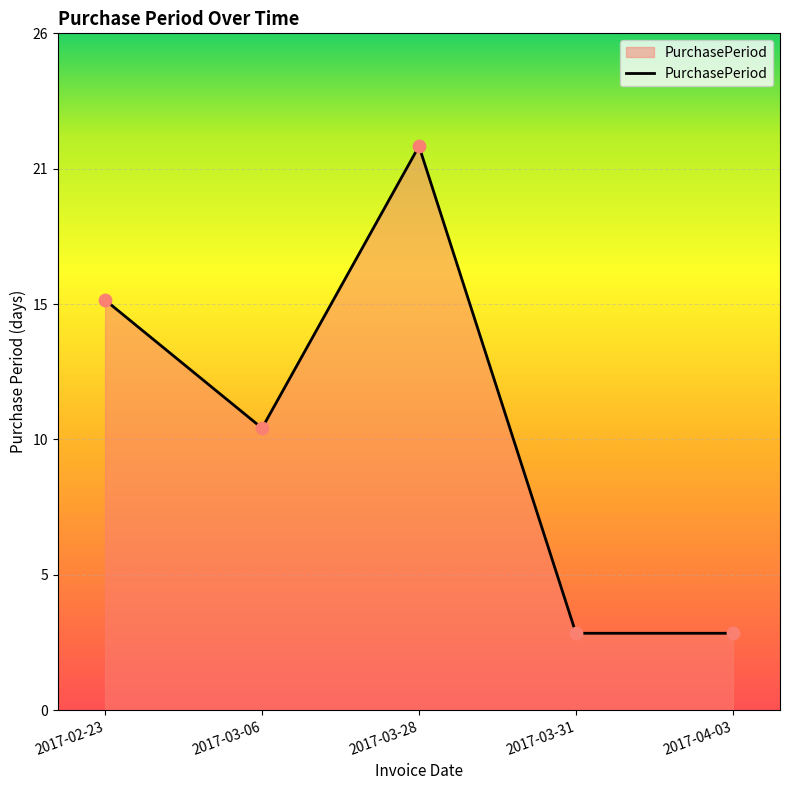

What is the ratio of the value at 2017-03-06 to the value at 2017-04-03?

3.7